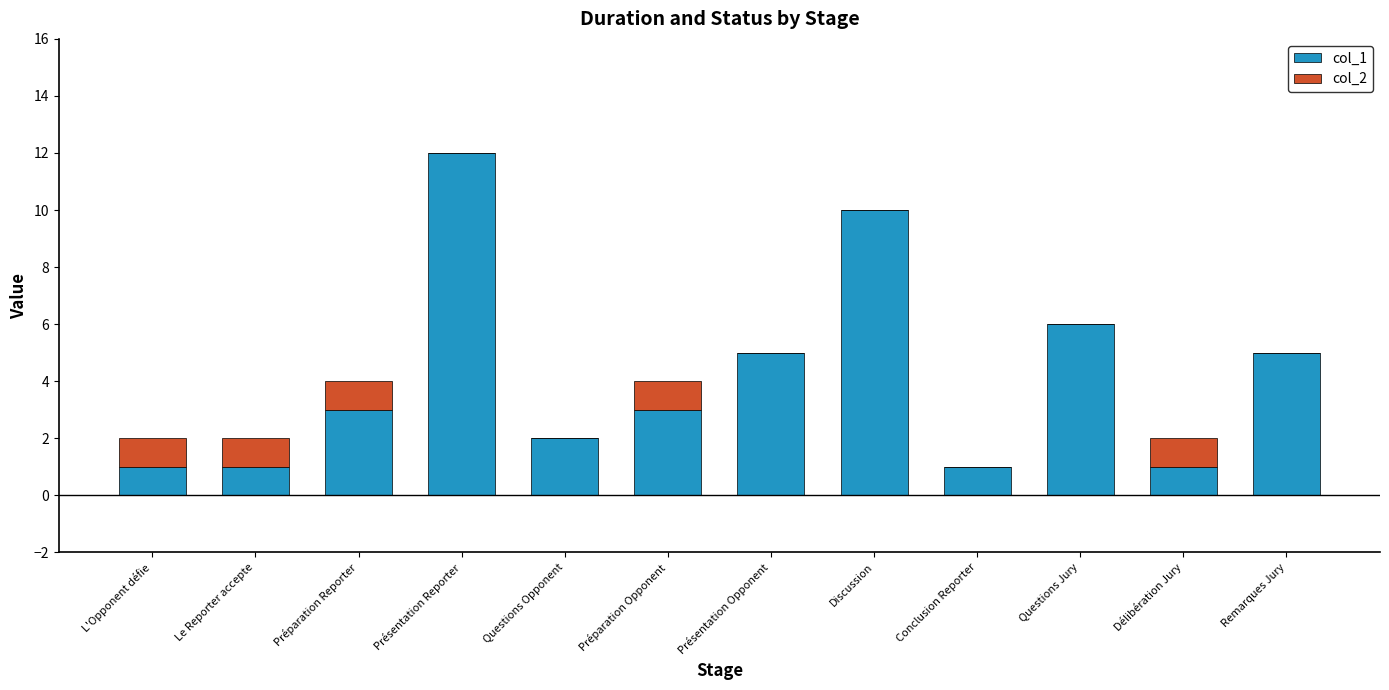

Reading left to right, transcribe the values for col_1.

L'Opponent défie=1	Le Reporter accepte=1	Préparation Reporter=3	Présentation Reporter=12	Questions Opponent=2	Préparation Opponent=3	Présentation Opponent=5	Discussion=10	Conclusion Reporter=1	Questions Jury=6	Délibération Jury=1	Remarques Jury=5